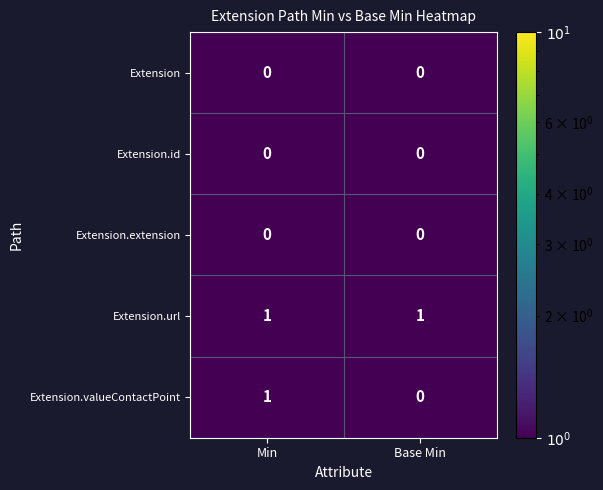

At which category is the sum across all series the highest?

Min